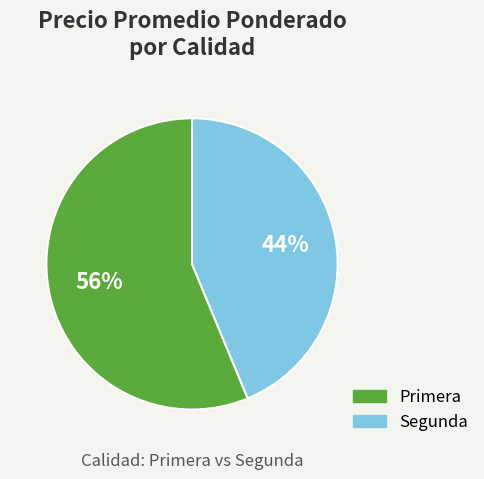

To the nearest percent, what portion does Segunda represent?

44%